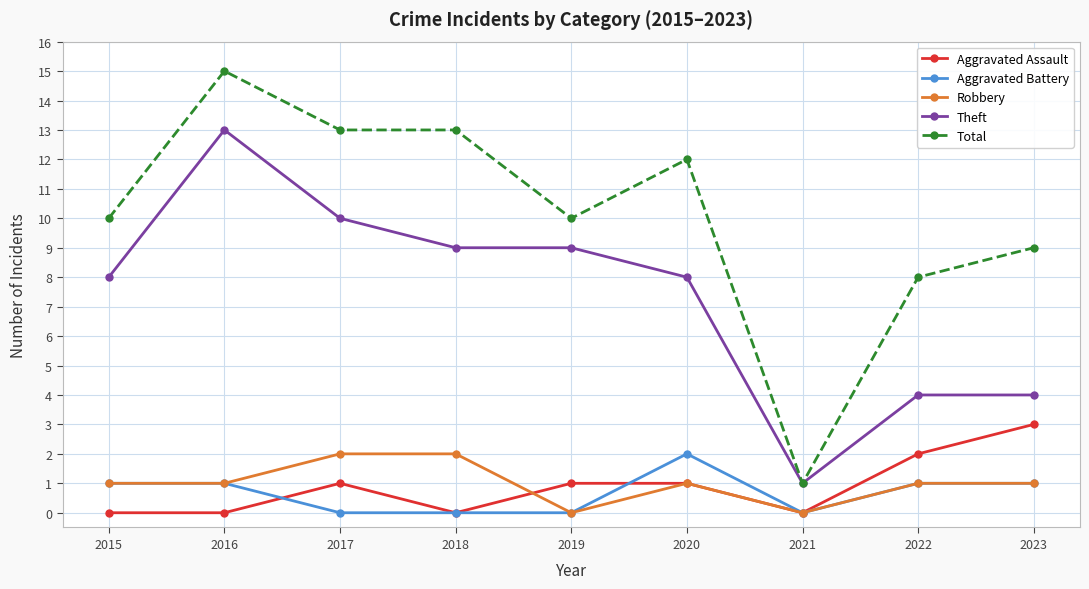

Where is Total nearest to the value 8?

2022